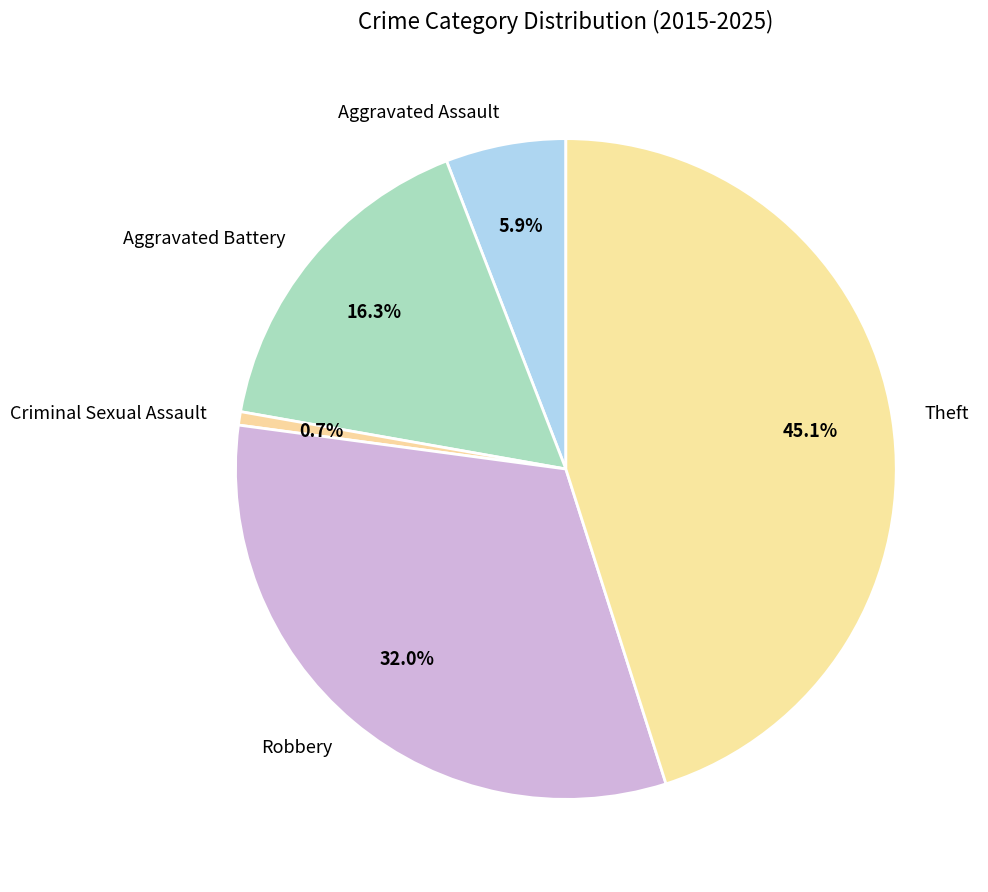

To the nearest percent, what is the difference between the largest and smallest slice percentages?

44%